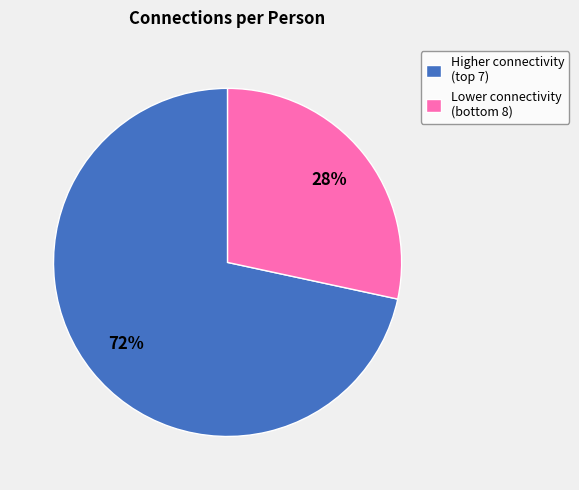

Does any single category account for the majority?

Yes